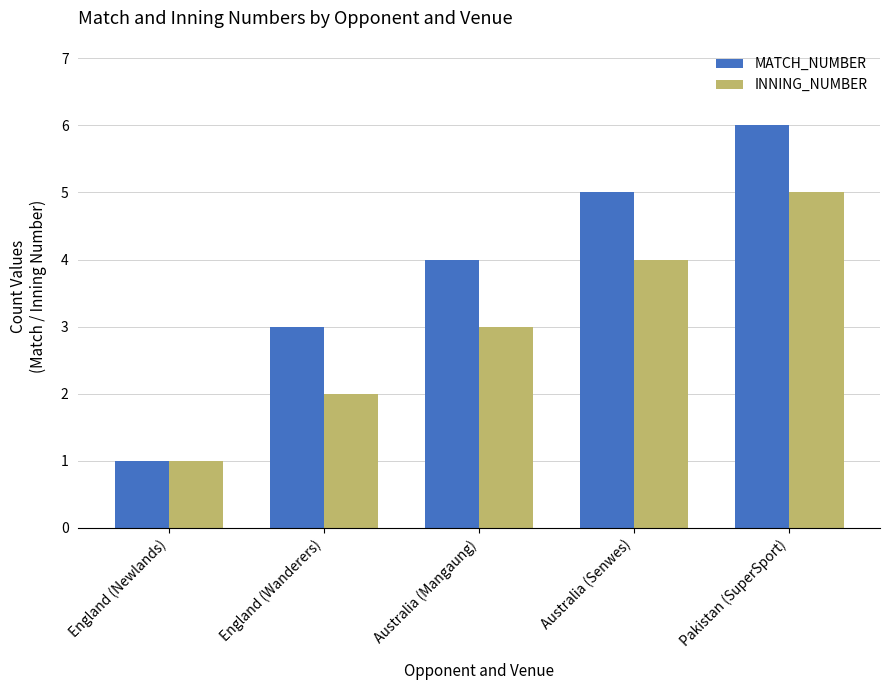

Which series has the largest total across all categories?

MATCH_NUMBER